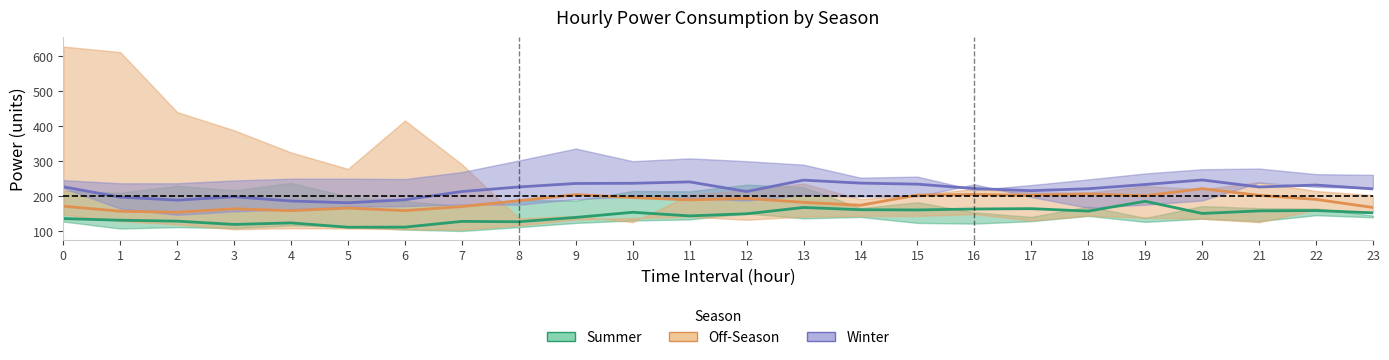

True or false: Summer (Avg ± Range) and Off-Season (Avg ± Range) cross at least once.

False